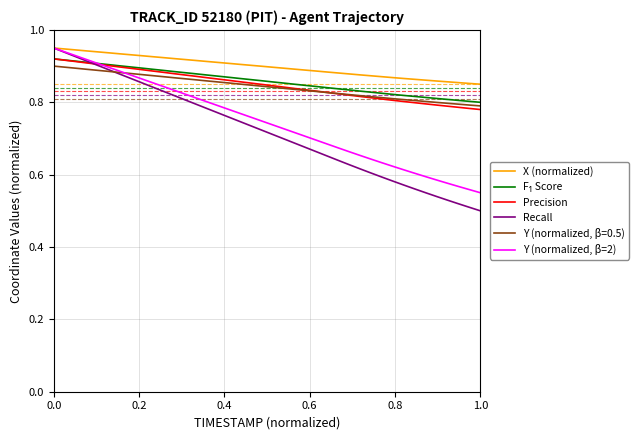

Does the chart display data point markers on the line(s)?

No